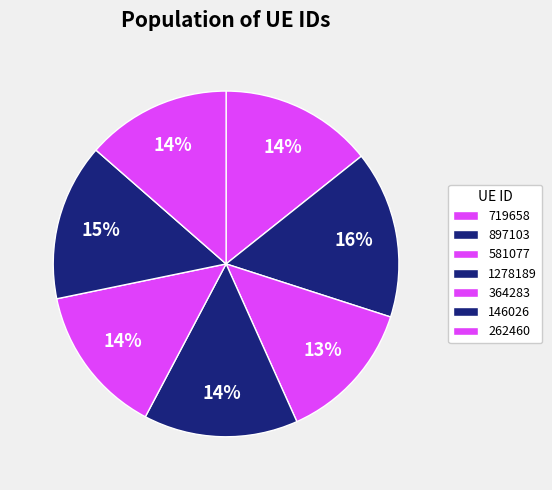

Is the sum of 719658 and 262460 greater than half?

No